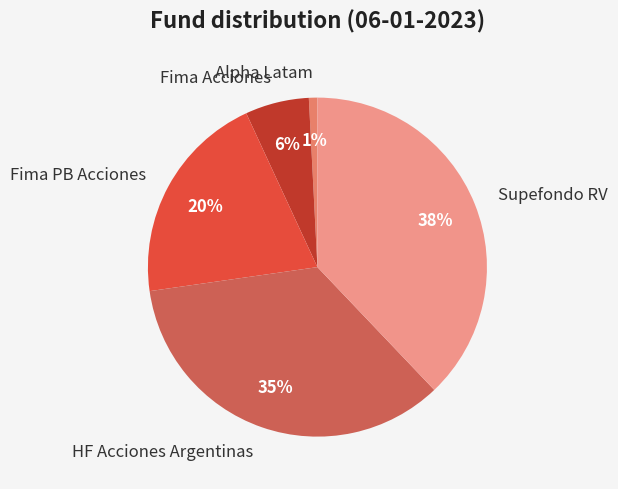

Is there a majority slice in this chart?

No